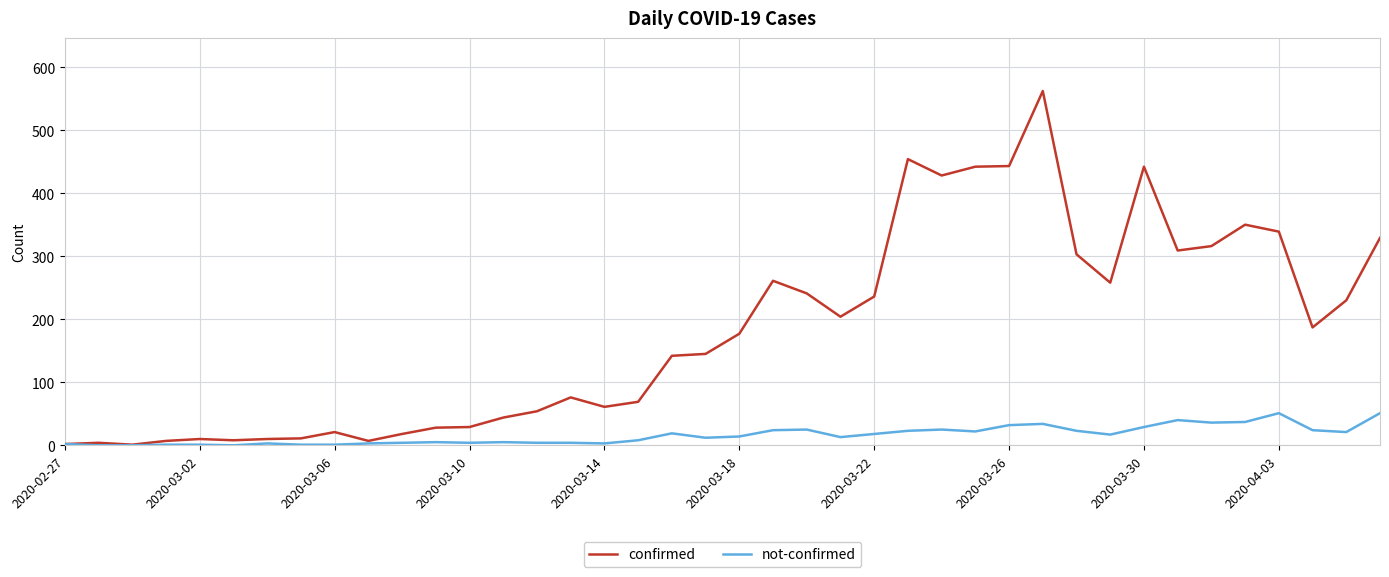

What is the sum of all not-confirmed values?

639